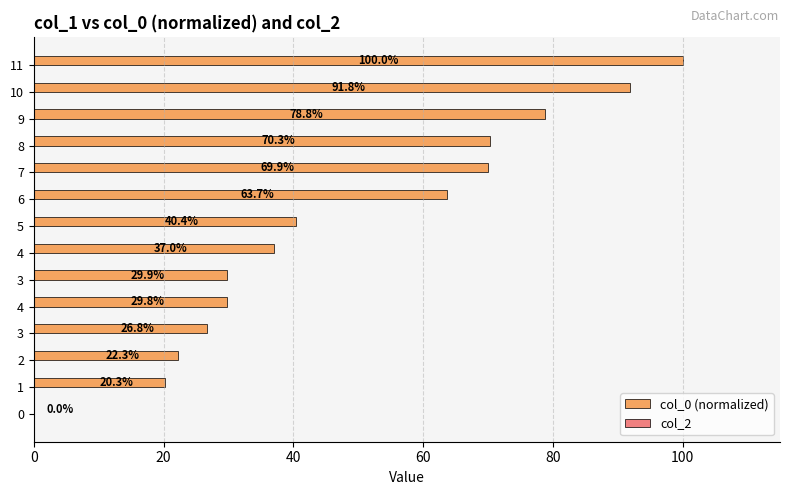

How many distinct data groups are displayed?

1